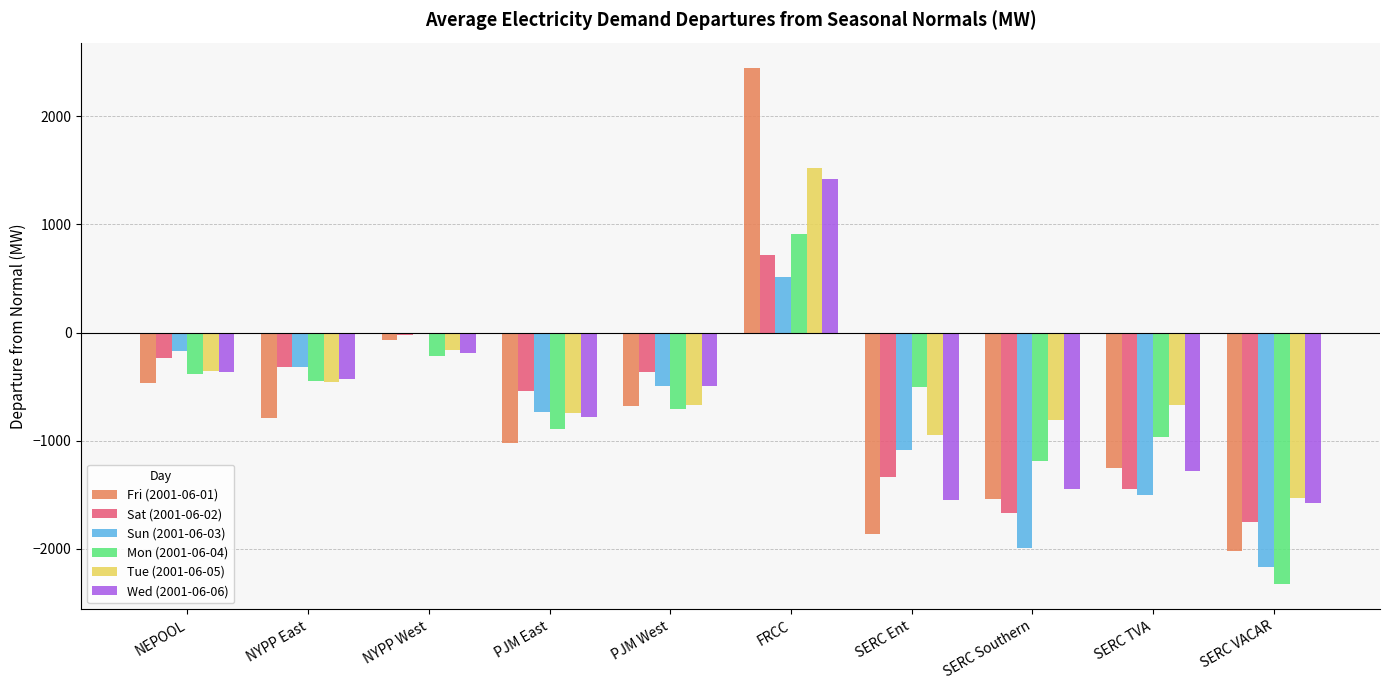

Which series changed the most between FRCC and SERC TVA?

Fri (2001-06-01)